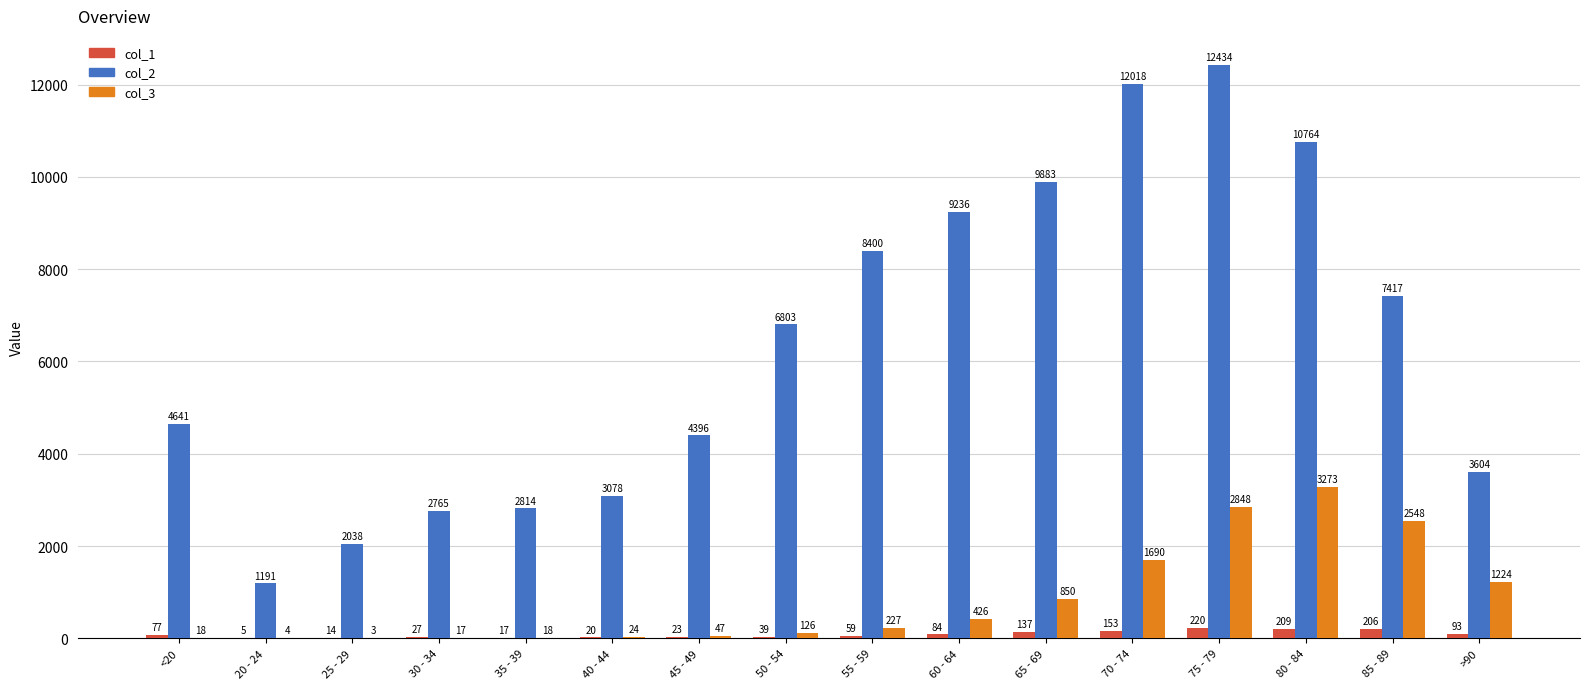

What is the difference between the col_1 values at 60 - 64 and 40 - 44?

64